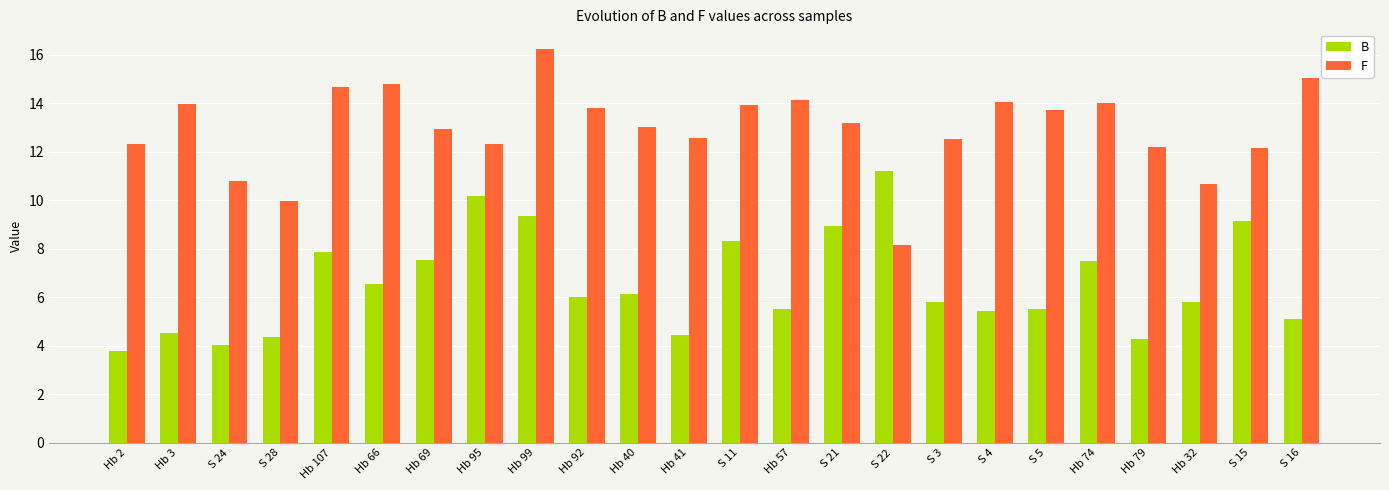

The value of F at Hb 3 is 21.2. True or false?

False